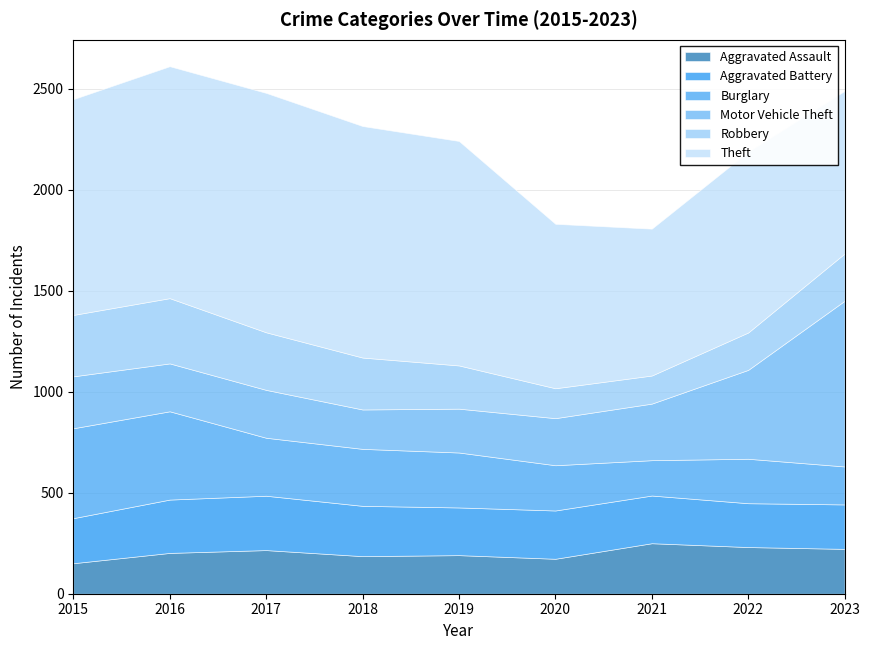

At which label is Theft closest to 956?

2022